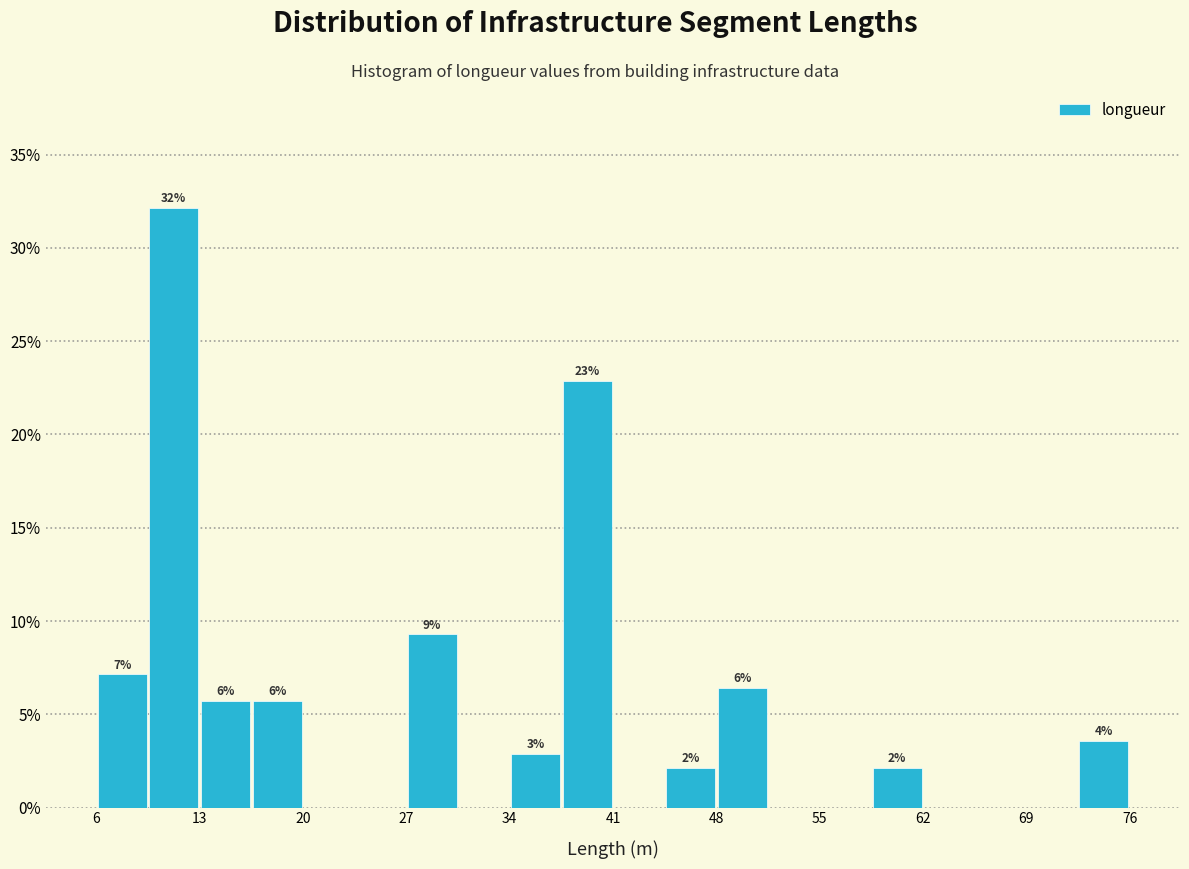

Read against the x-axis, roughly where is the centre of the tallest bar?

11